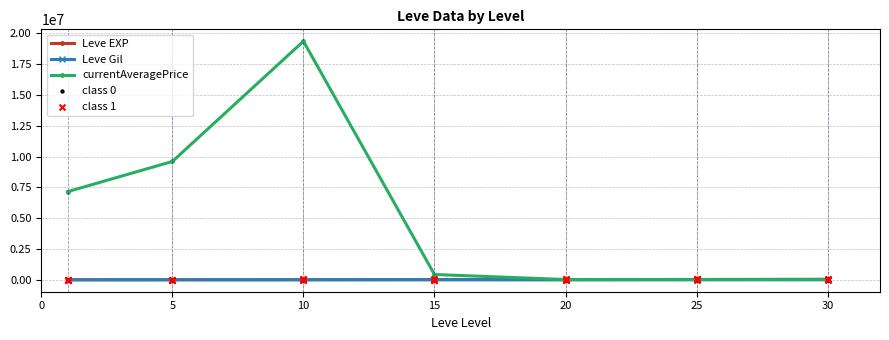

What is the maximum value for currentAveragePrice?

19366669.0